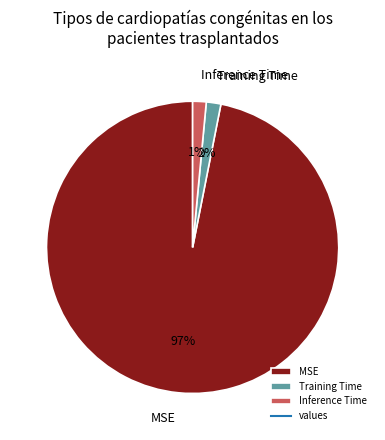

Which category has the biggest portion of the pie?

MSE